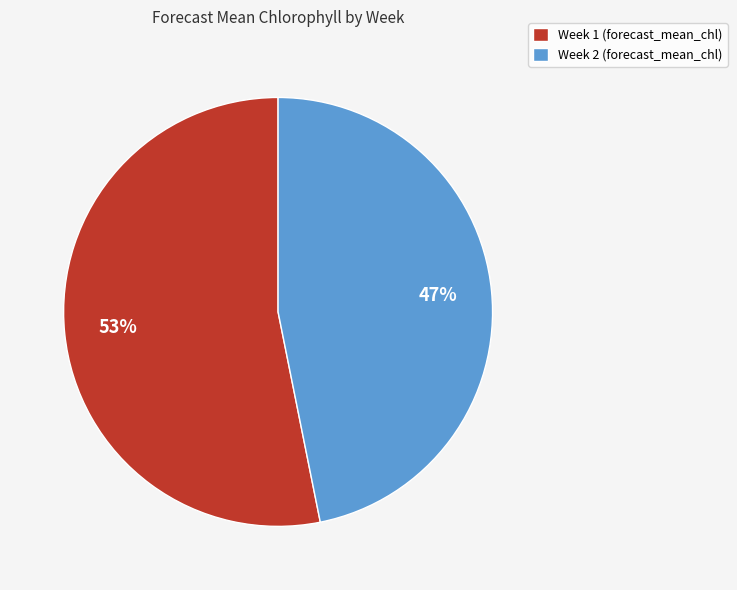

What is the largest slice in the pie chart?

Week 1